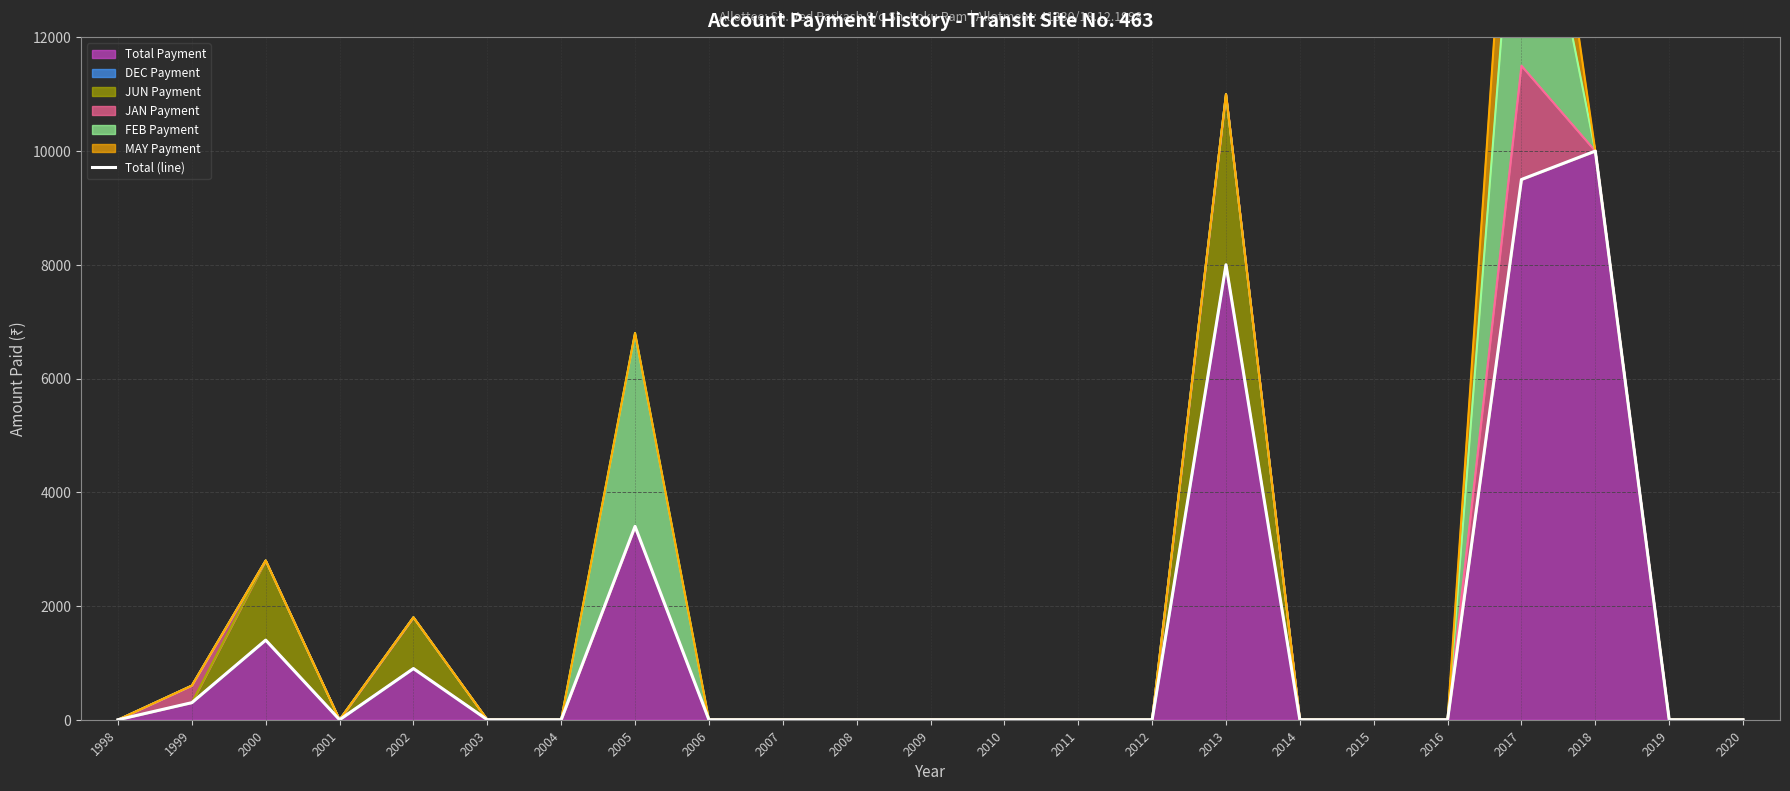

Reading left to right, list all the values displayed in this chart.

0	300	1400	0	900	0	0	3400	0	0	0	0	0	0	0	8000	0	0	0	9500	10000	0	0